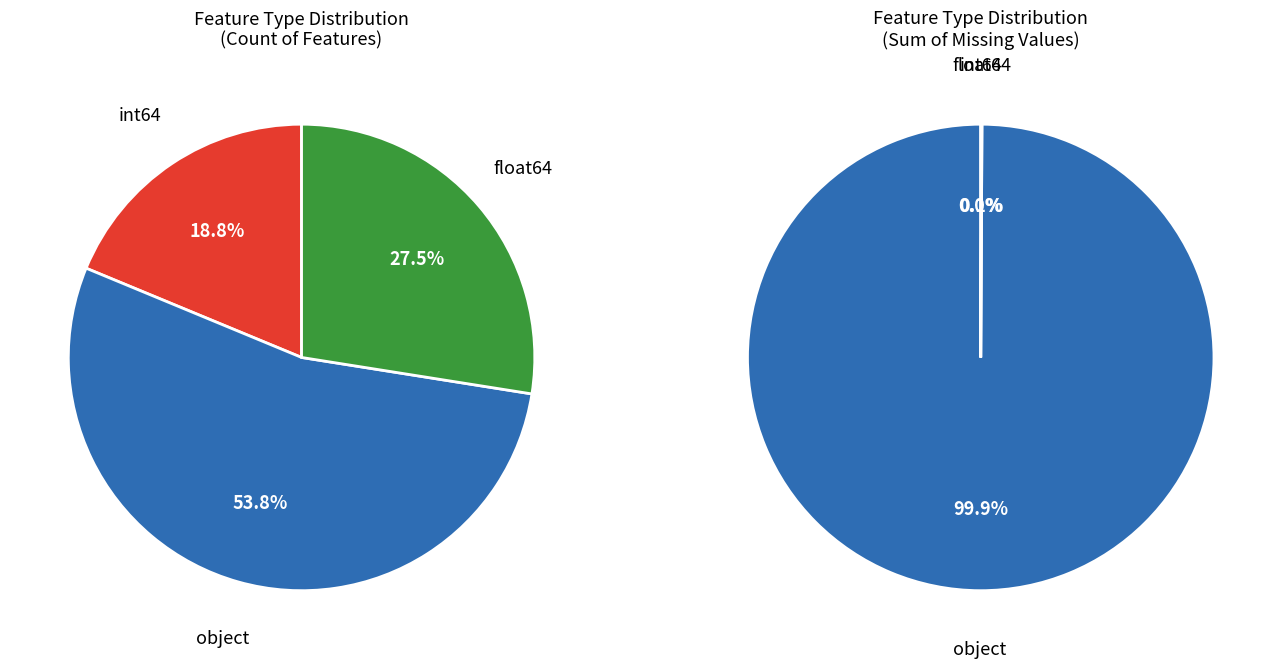

Is int64 the majority of the pie?

No